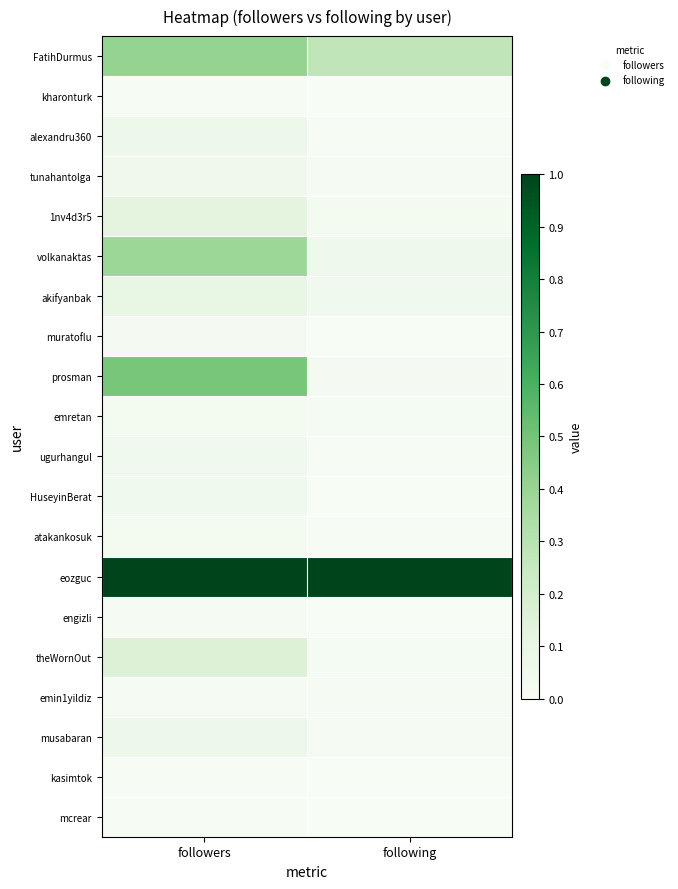

At how many categories does at least one series exceed 0?

2